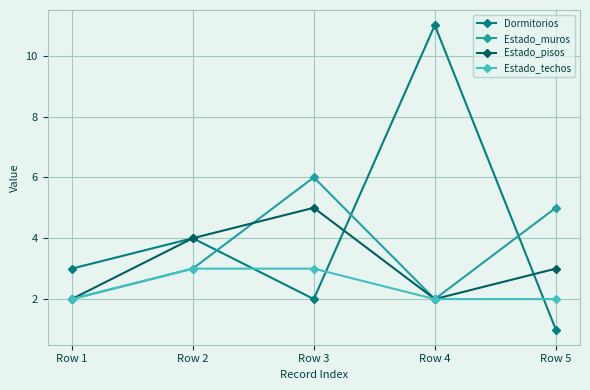

After their last crossing, which series has the higher values: Dormitorios or Estado_techos?

Estado_techos